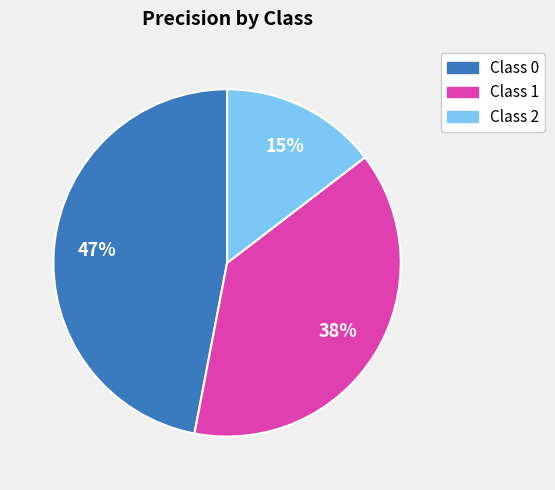

Does any single category account for the majority?

No